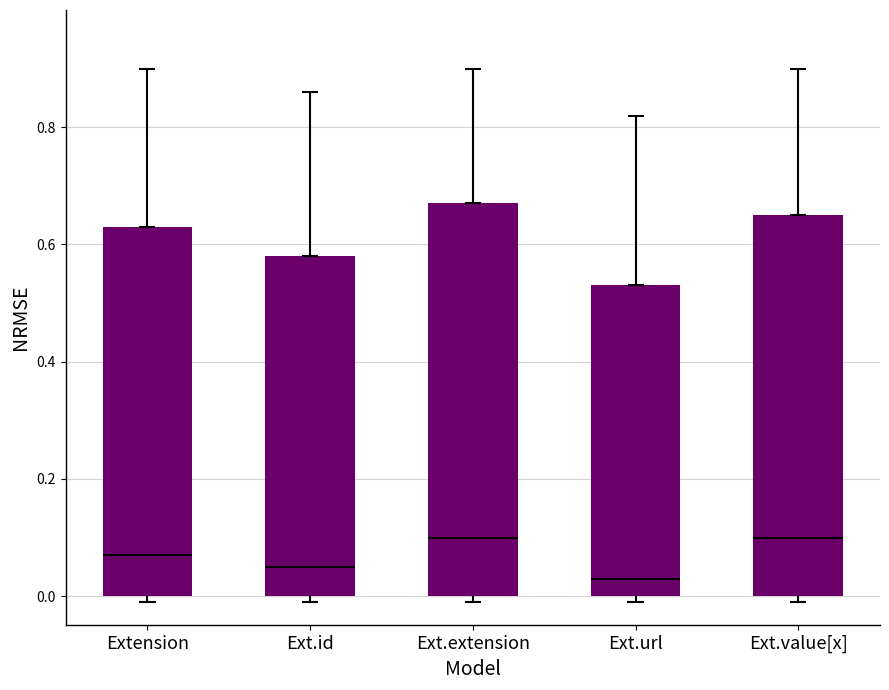

What is the approximate value at Ext.value[x]?

0.7